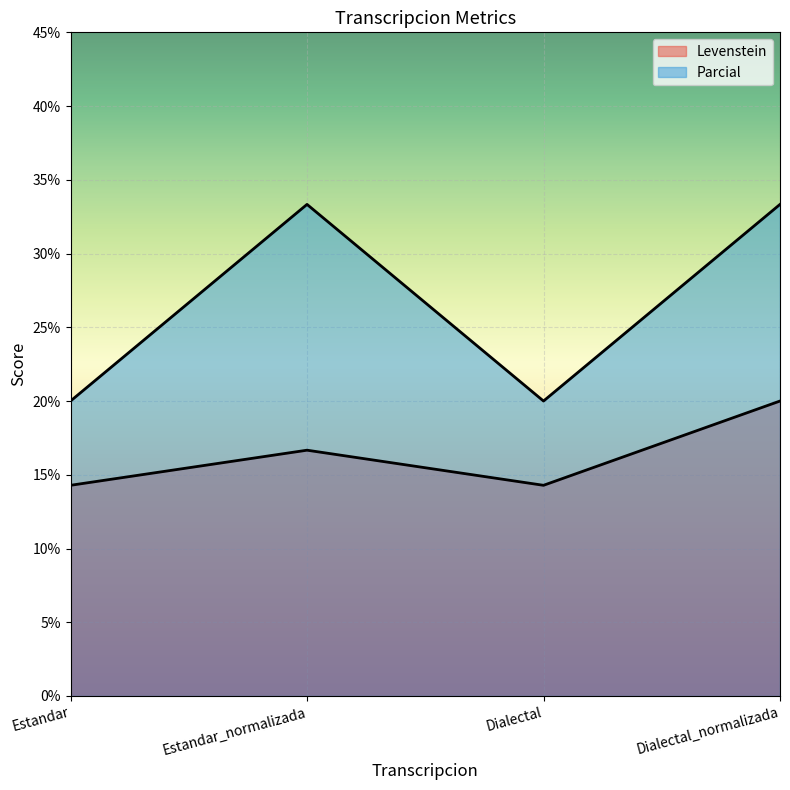

What is the sum of the Parcial values at Estandar and Estandar_normalizada?

53.3